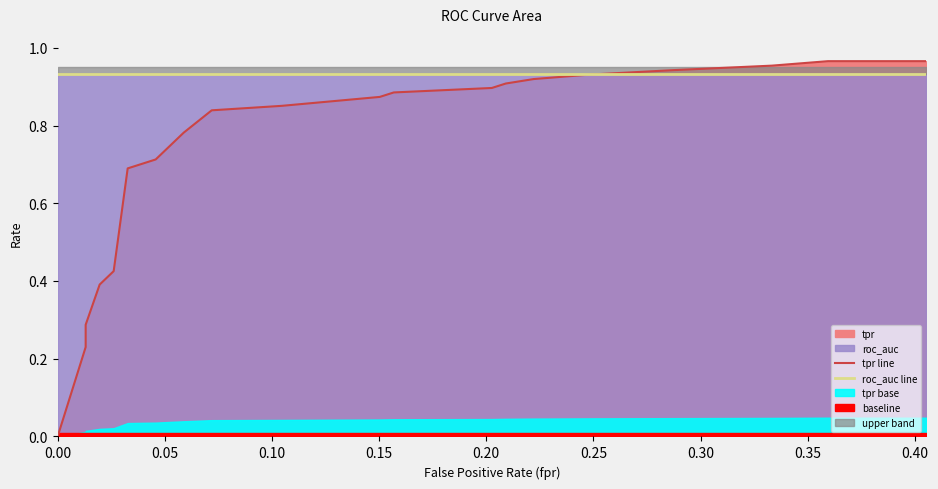

Which series has the largest total across all categories?

roc_auc line